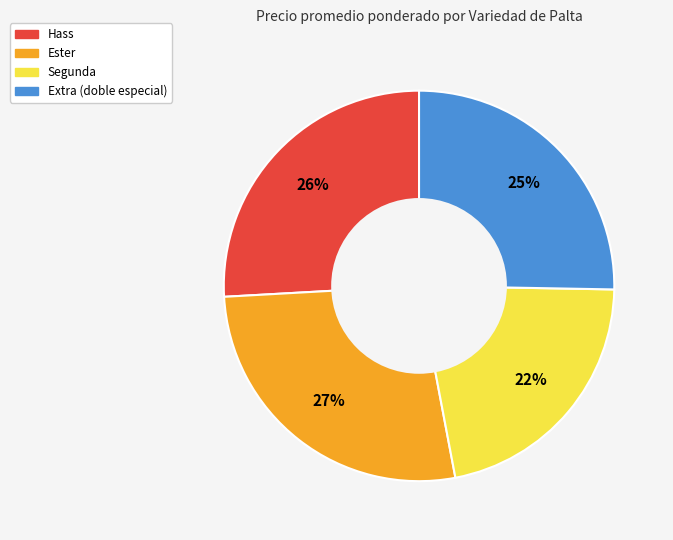

Is there a majority slice in this chart?

No